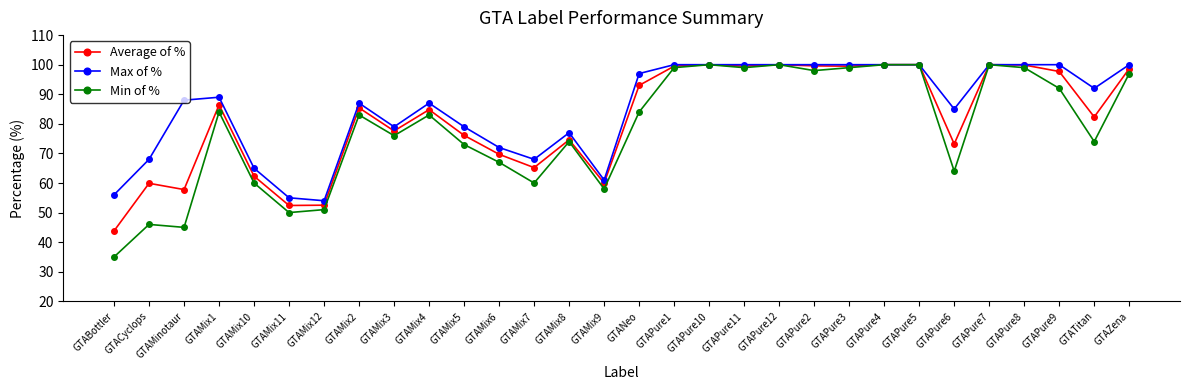

Between GTABottler and GTAMix7, which series saw the biggest shift?

Min of %